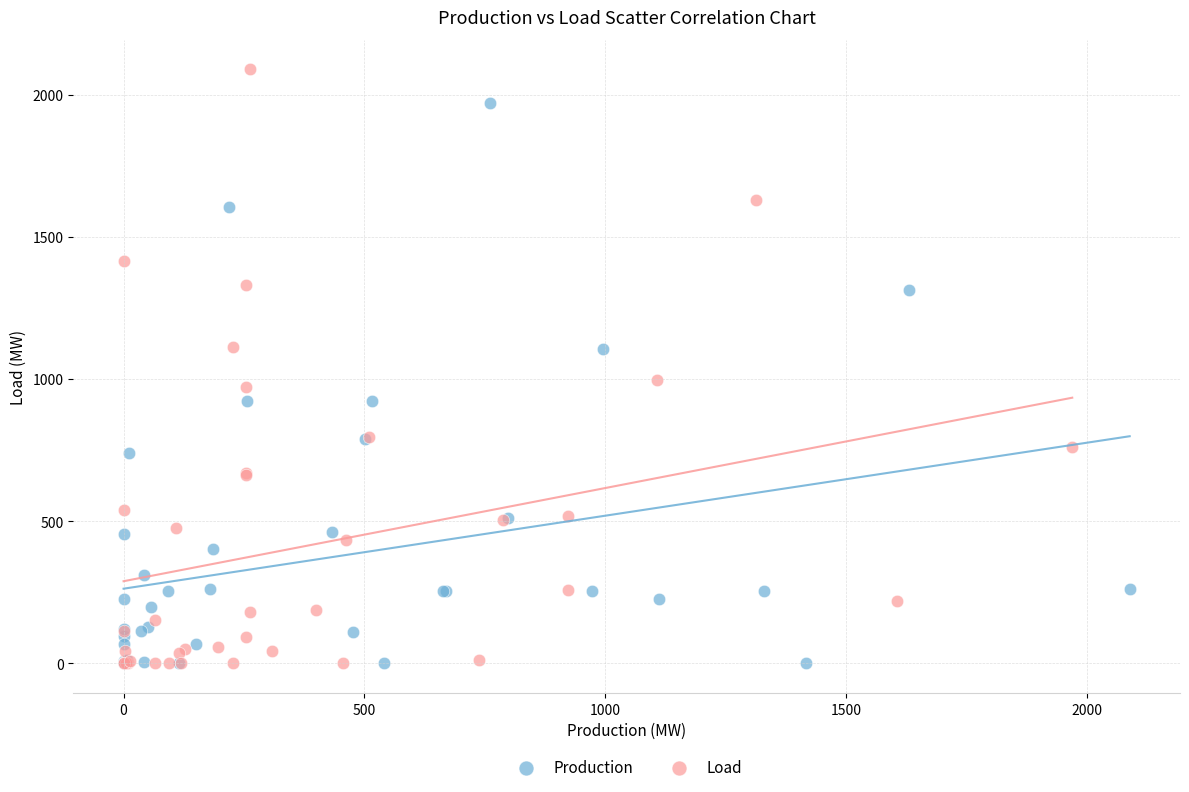

What are all the series names shown in the legend?

Production, Load